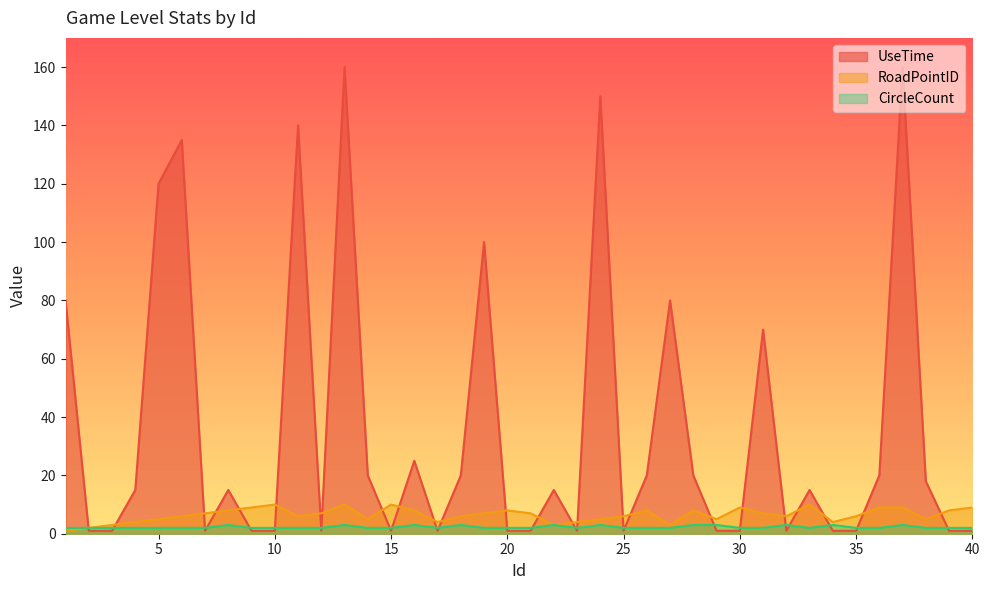

What are all the series names shown in the legend?

UseTime, RoadPointID, CircleCount